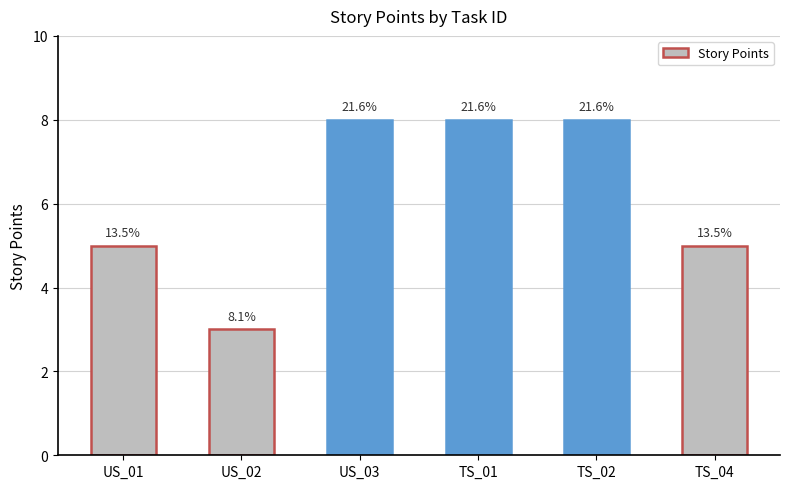

How many series are shown in this chart?

1